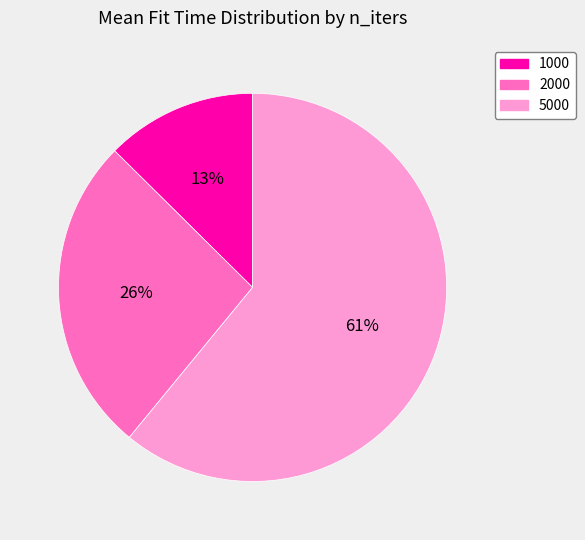

To the nearest percent, what portion does 2000 represent?

26%